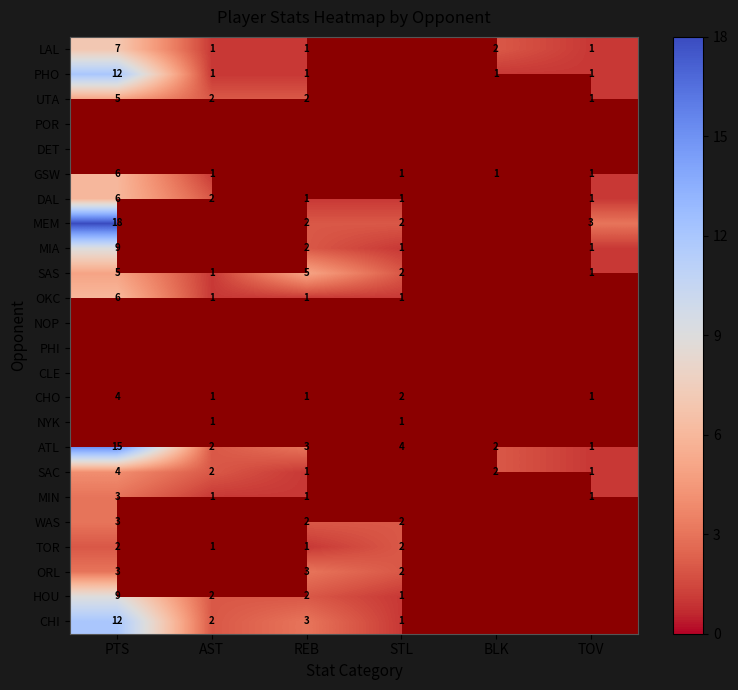

Between STL and BLK, which is larger?

BLK